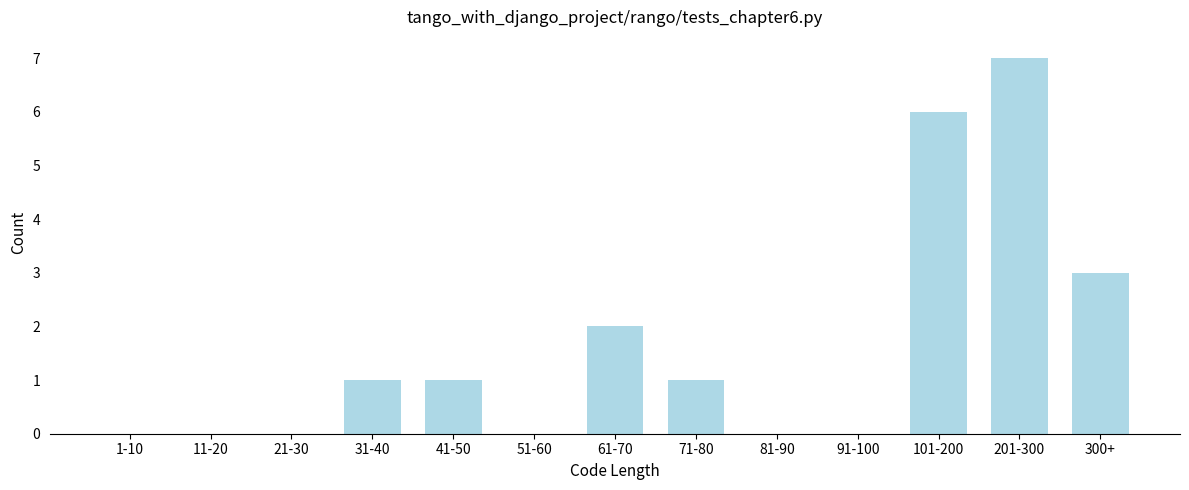

Reading left to right, list all the values displayed in this chart.

1-10=0	11-20=0	21-30=0	31-40=1	41-50=1	51-60=0	61-70=2	71-80=1	81-90=0	91-100=0	101-200=6	201-300=7	300+=3